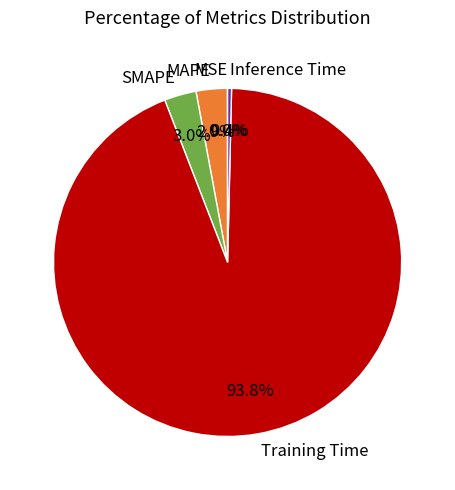

How much of the chart is everything except Inference Time?

99.6%